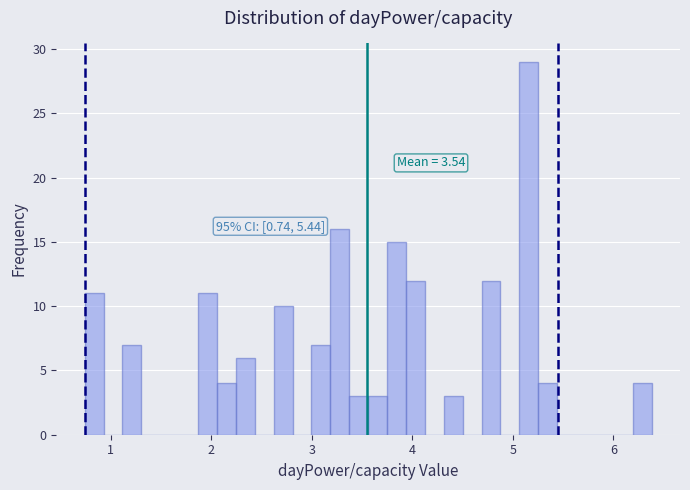

Read against the x-axis, roughly where is the centre of the tallest bar?

5.2